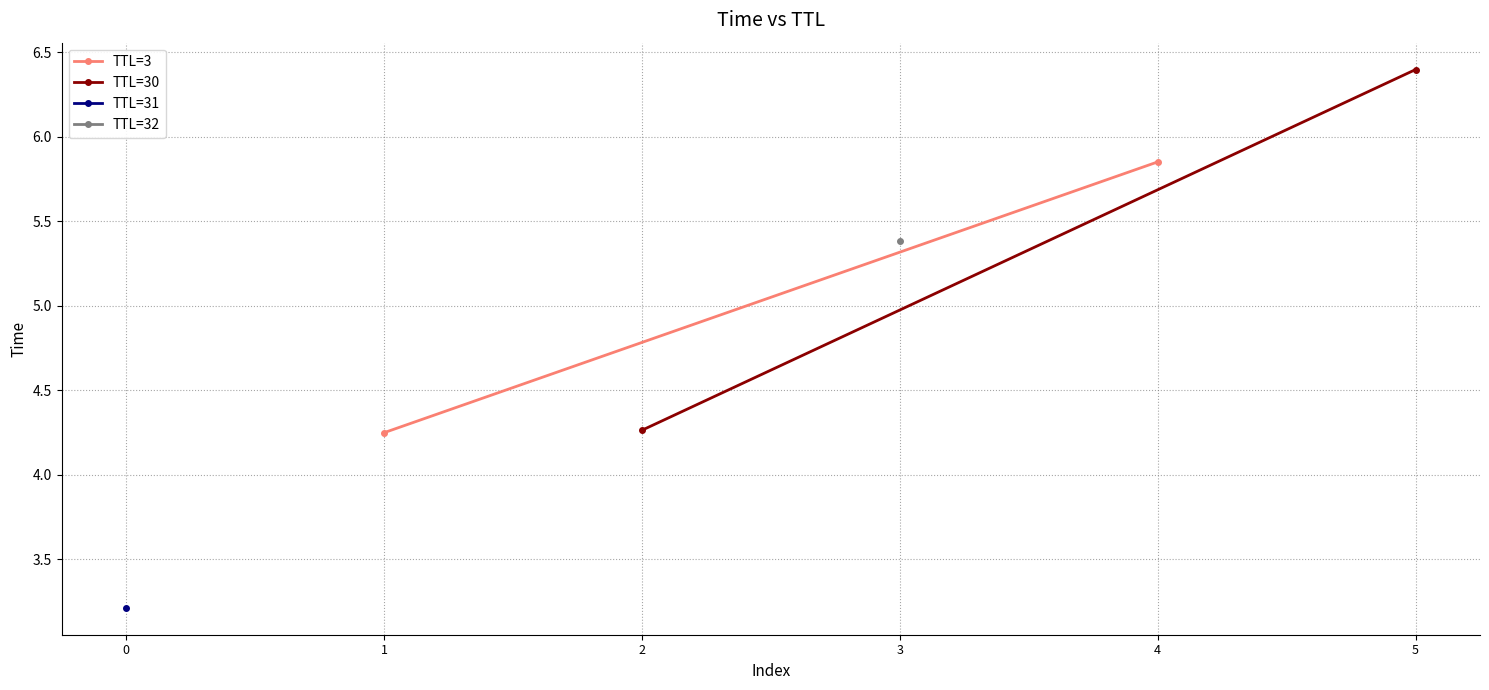

Is the value of TTL=3 at 0 greater than the value of TTL=30 at 0?

No